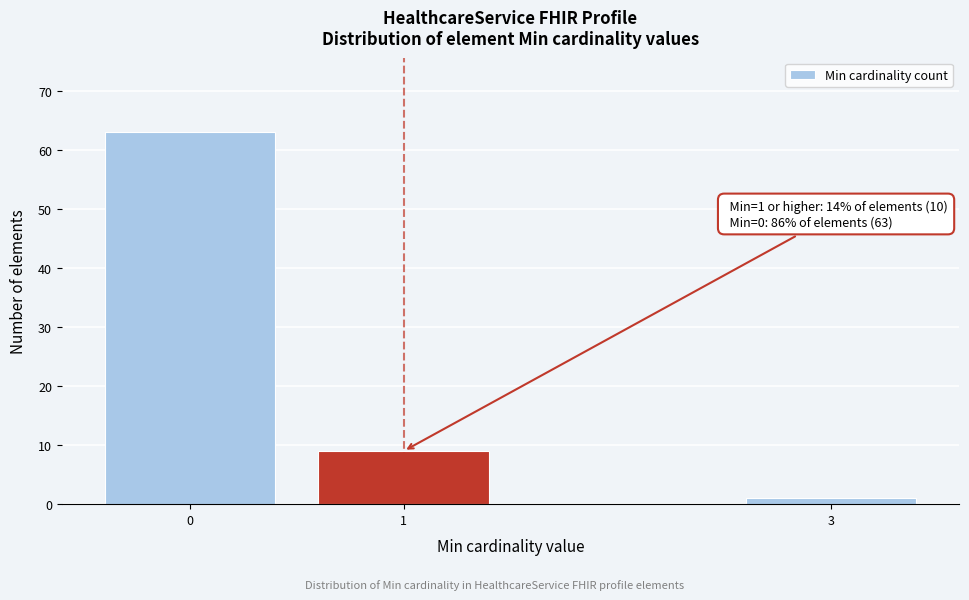

Reading left to right, list all the values displayed in this chart.

63	9	1